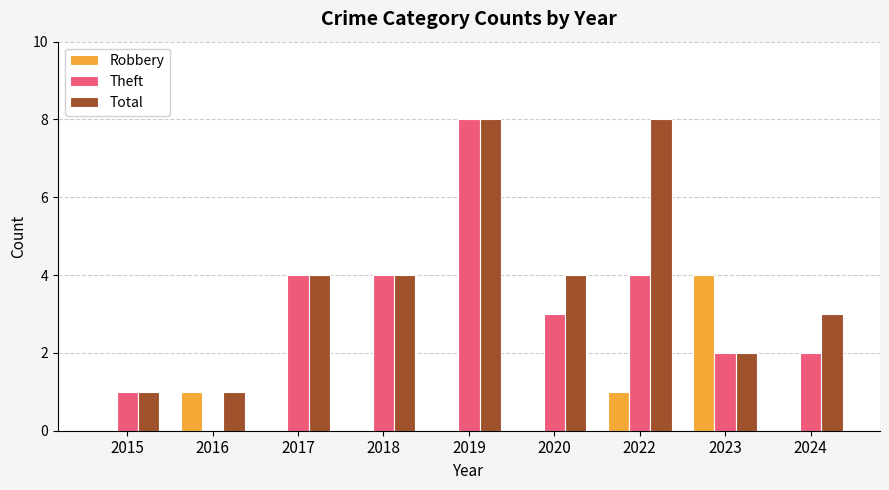

Are the bars grouped side by side (vs. stacked)?

Yes